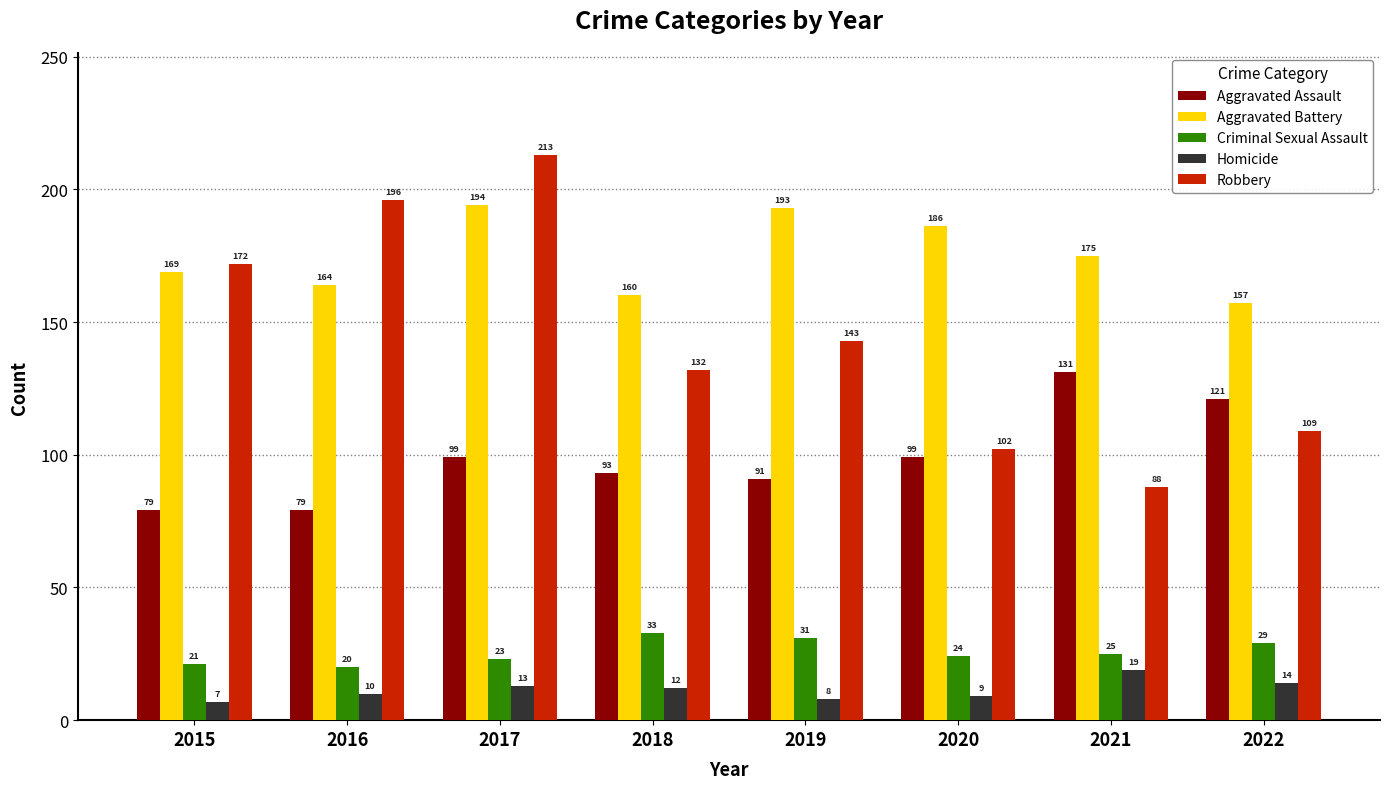

What value does the Aggravated Assault series have at 2015?

79